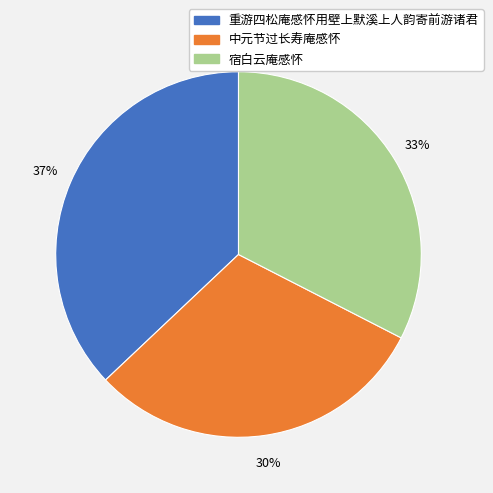

What is the smallest slice in the pie chart?

中元节过长寿庵感怀